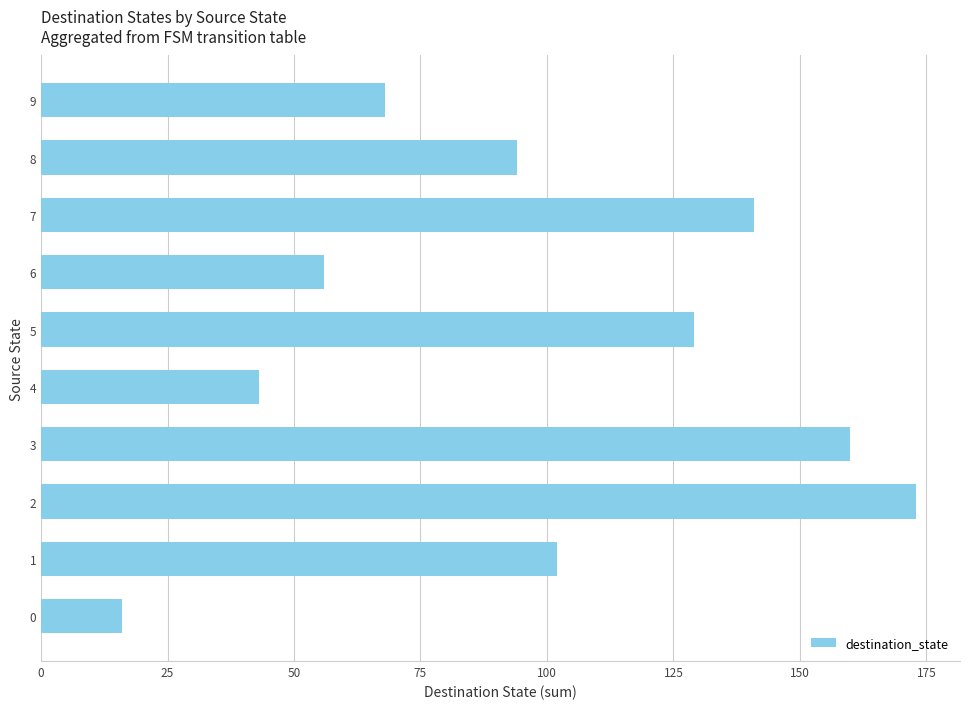

What is the ratio of the value at 3 to the value at 9?

2.4